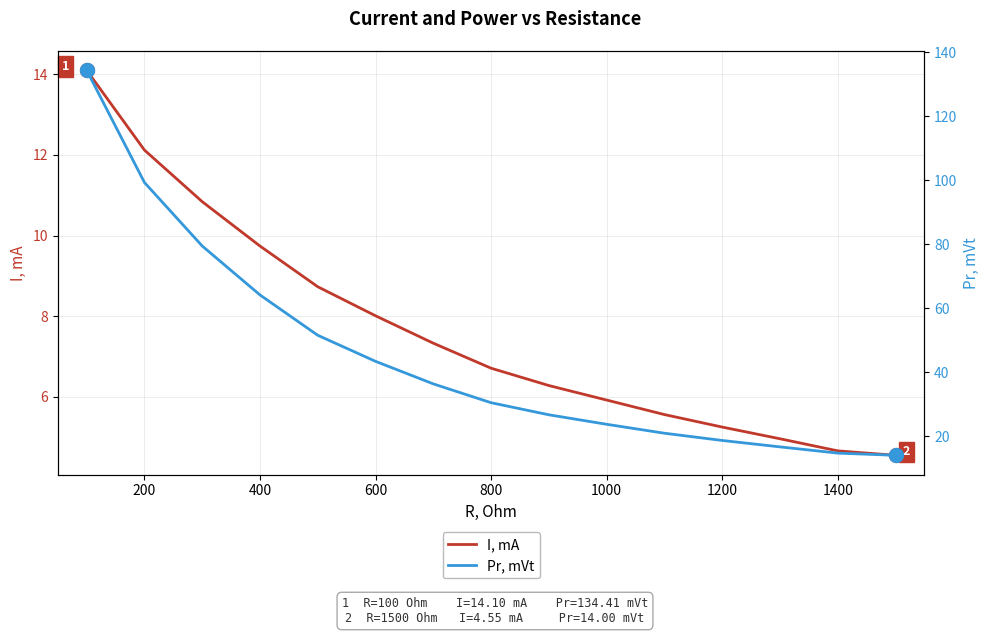

Reading left to right, extract all data points from this chart.

I, mA: 14.1	12.1	10.8	9.7	8.7	8.0	7.3	6.7	6.3	5.9	5.6	5.2	5.0	4.7	4.5
Pr, mVt: 134.4	99.3	79.4	64.1	51.5	43.4	36.3	30.4	26.7	23.7	20.9	18.6	16.6	14.7	14.0